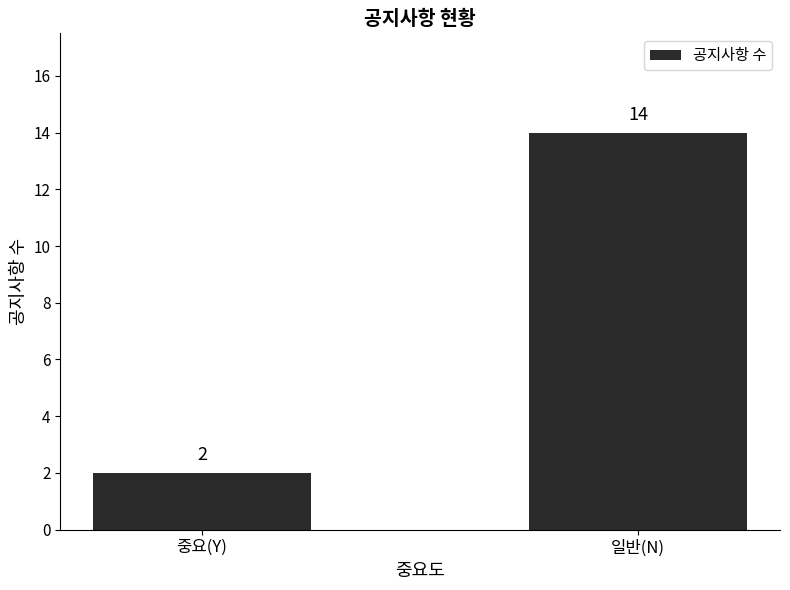

List the labels in order of value, largest first.

일반(N), 중요(Y)